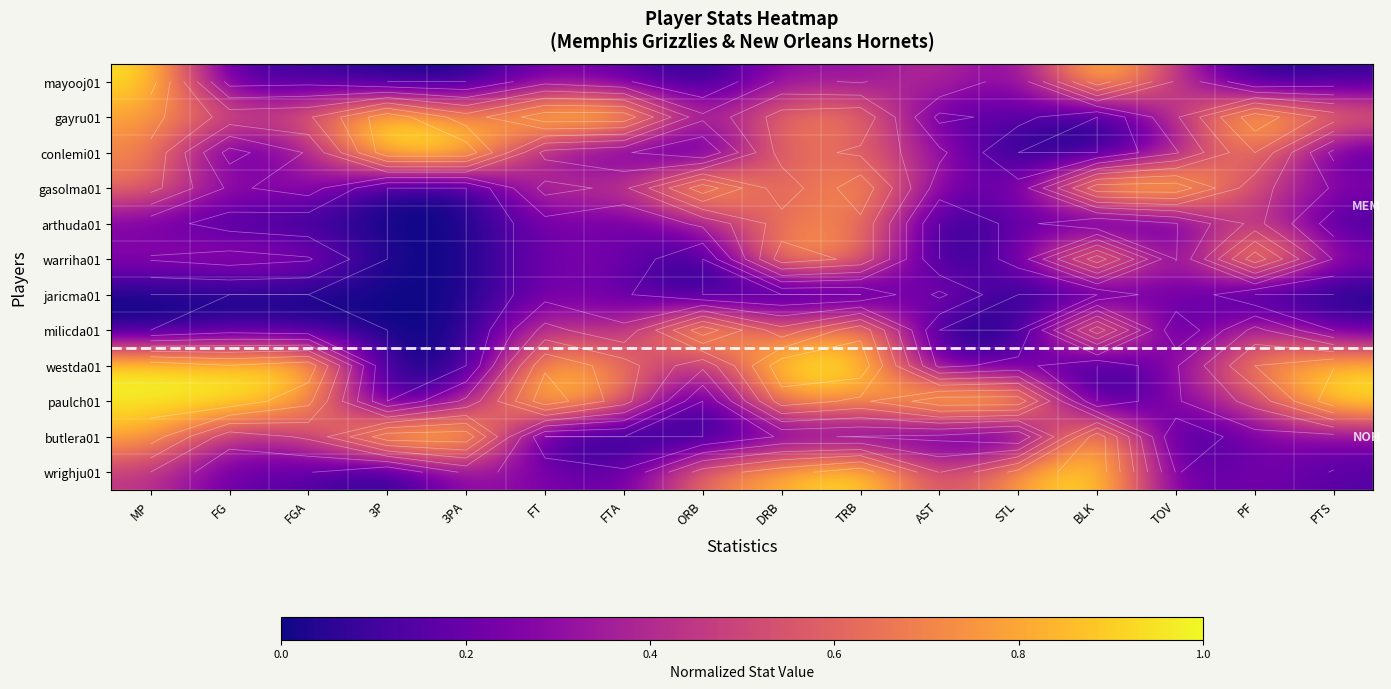

Which category has the lowest value across all series?

3P